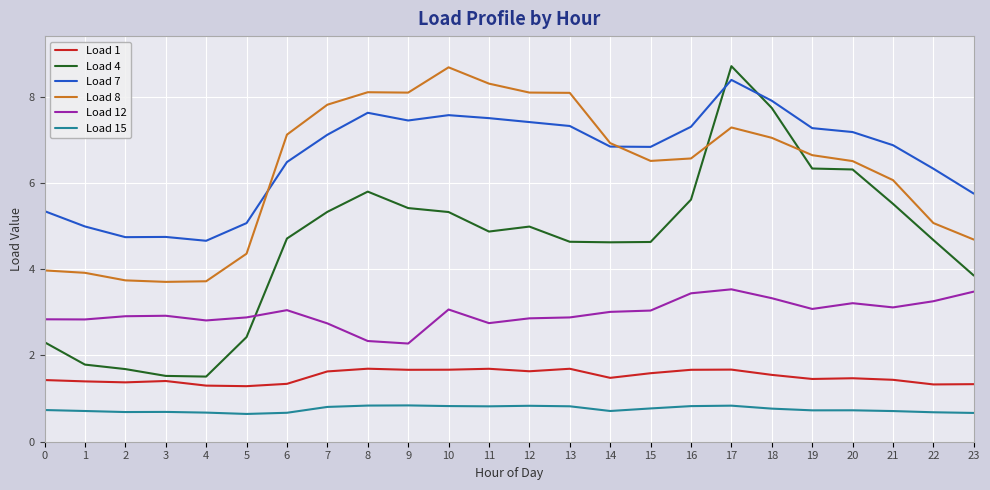

How many values in the Load 8 series exceed 6?

16